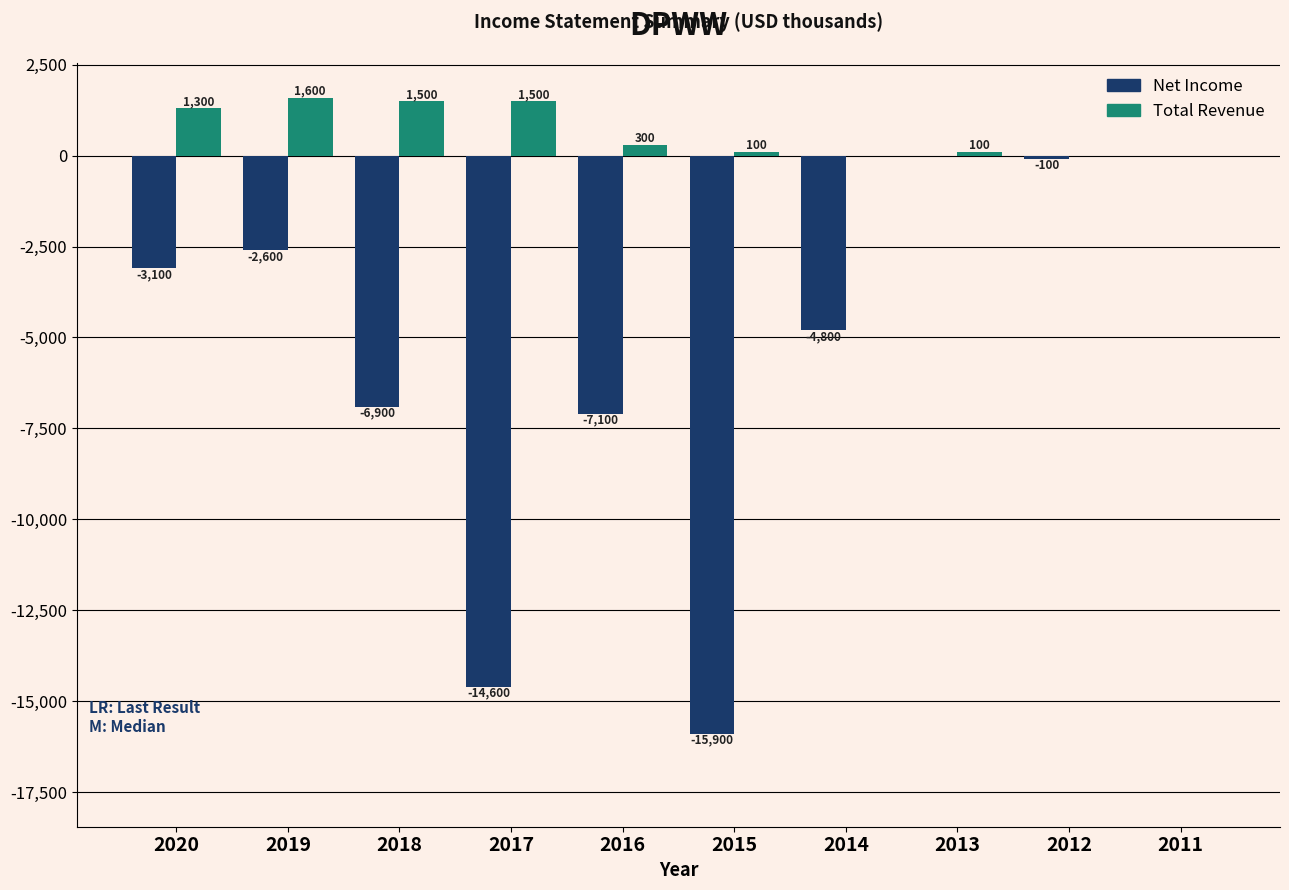

Reading left to right, list all the values displayed in this chart.

Net Income: 2020=-3100	2019=-2600	2018=-6900	2017=-14600	2016=-7100	2015=-15900	2014=-4800	2013=0	2012=-100	2011=0
Total Revenue: 2020=1300	2019=1600	2018=1500	2017=1500	2016=300	2015=100	2014=0	2013=100	2012=0	2011=0